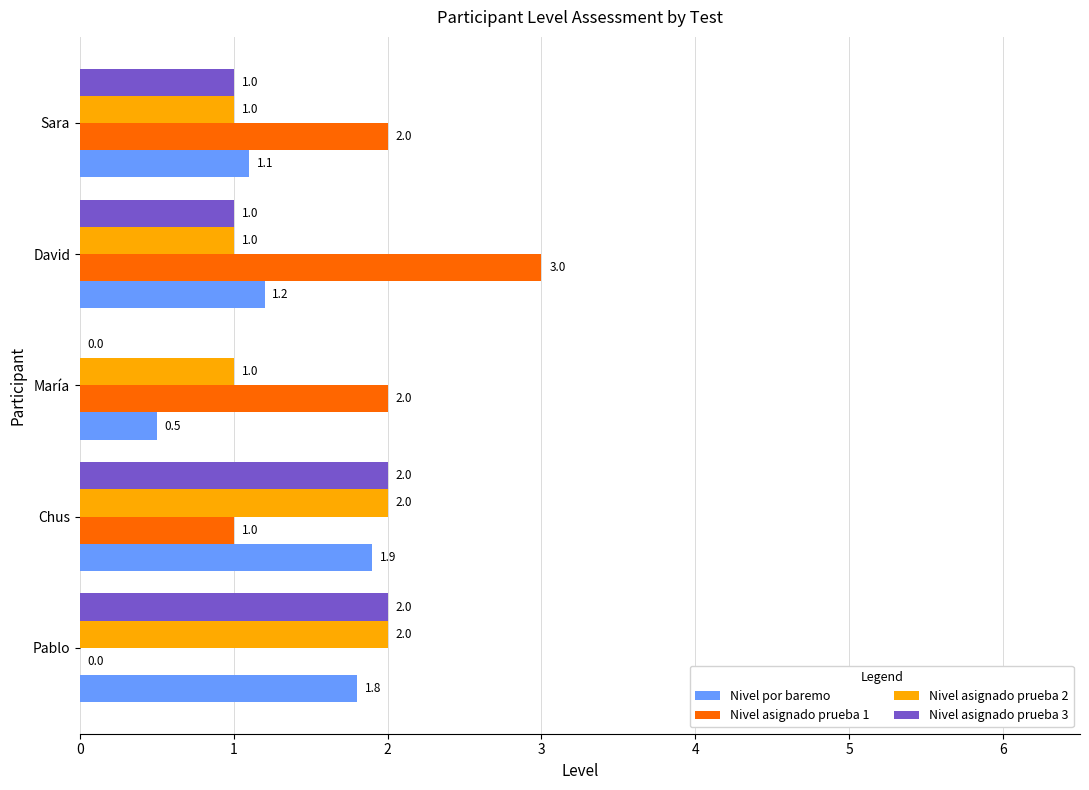

The value of Nivel asignado prueba 1 at Chus is 1.0. True or false?

True